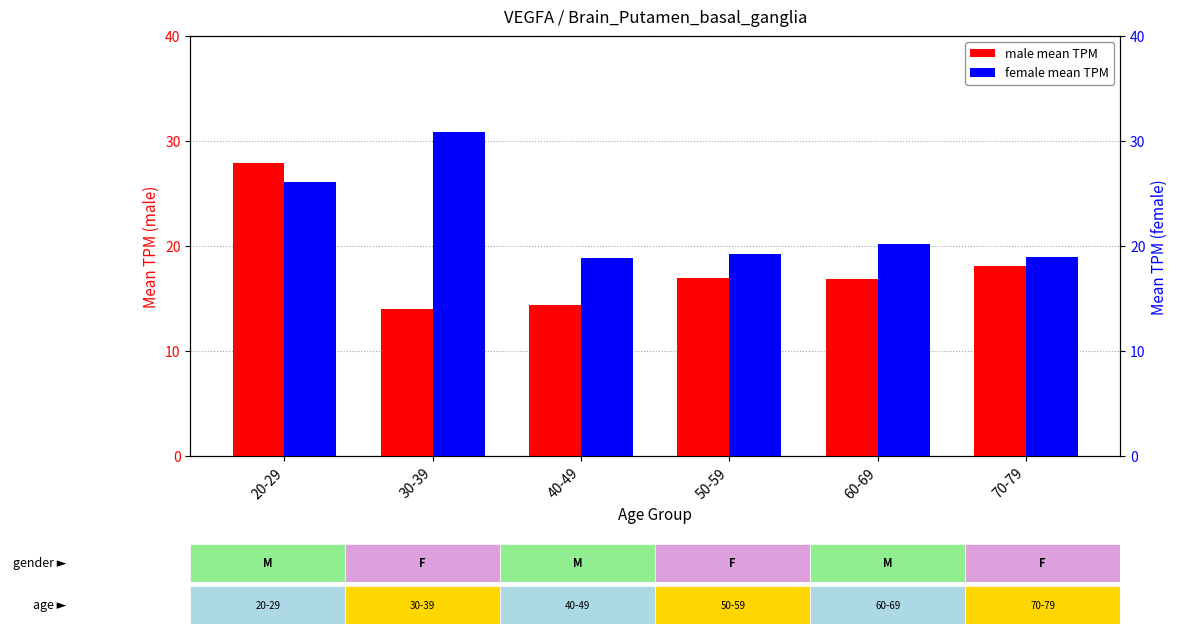

Is the value of male at 20-29 greater than the value of female at 50-59?

Yes